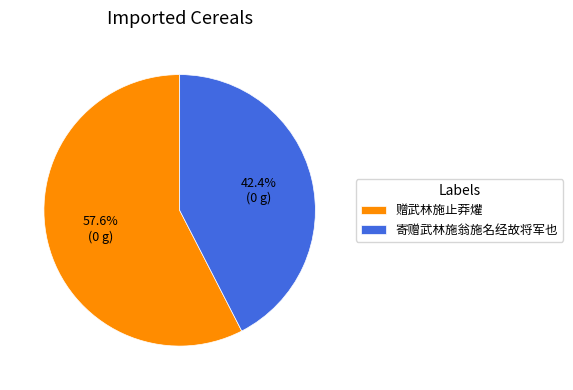

The 赠武林施止莽爟 slice represents 71% of the pie. True or false?

False